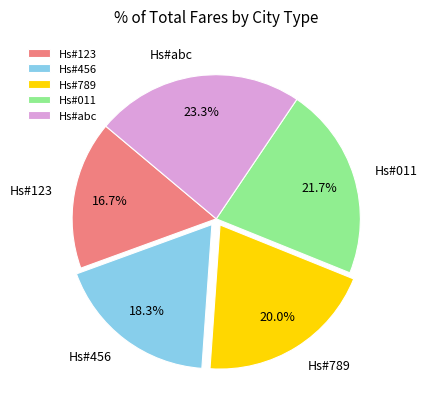

To the nearest percent, what percentage of the pie is Hs#abc?

23%